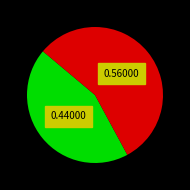

The High slice represents 56% of the pie. True or false?

True